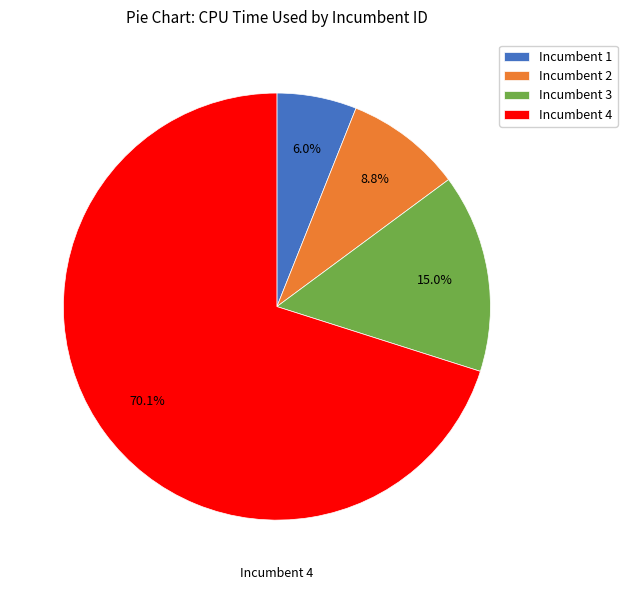

How many slices are in this pie chart?

4